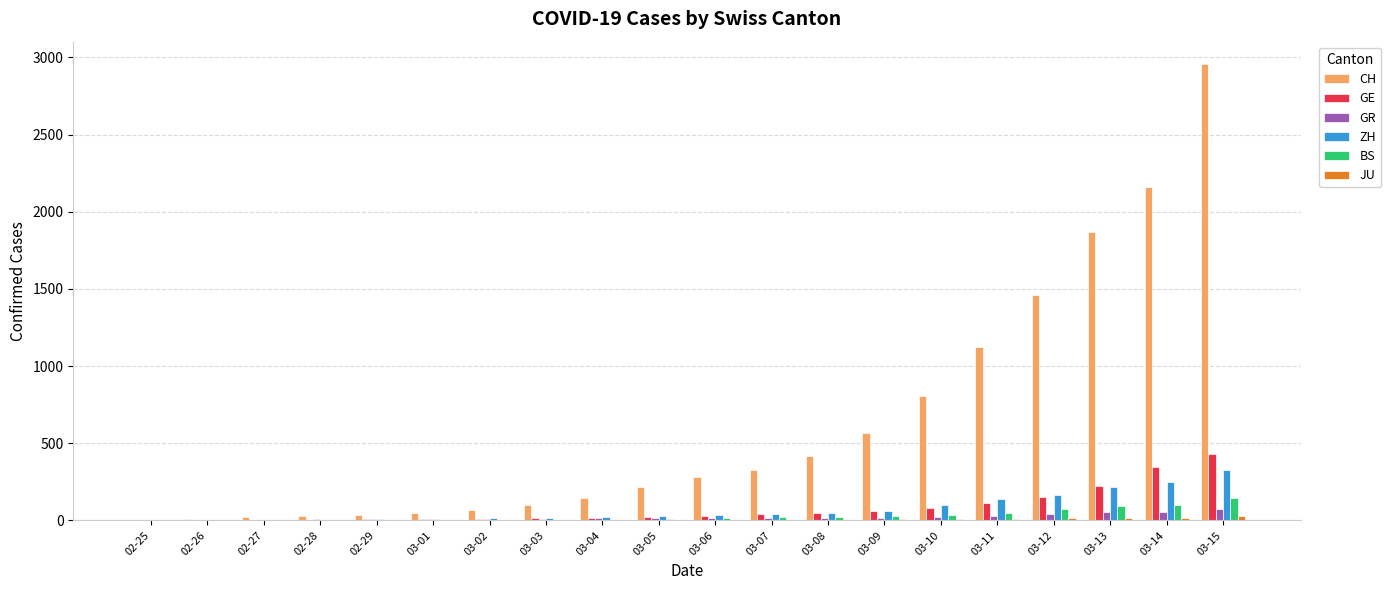

Which series has the largest total across all categories?

CH